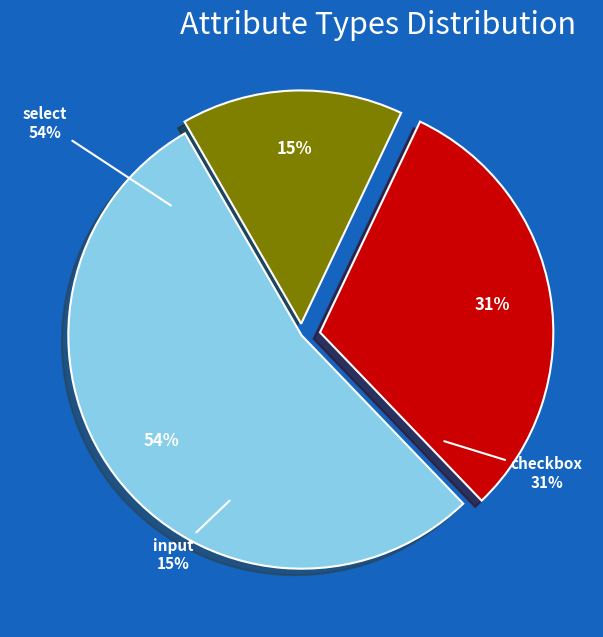

Is the sum of input and select greater than half?

Yes